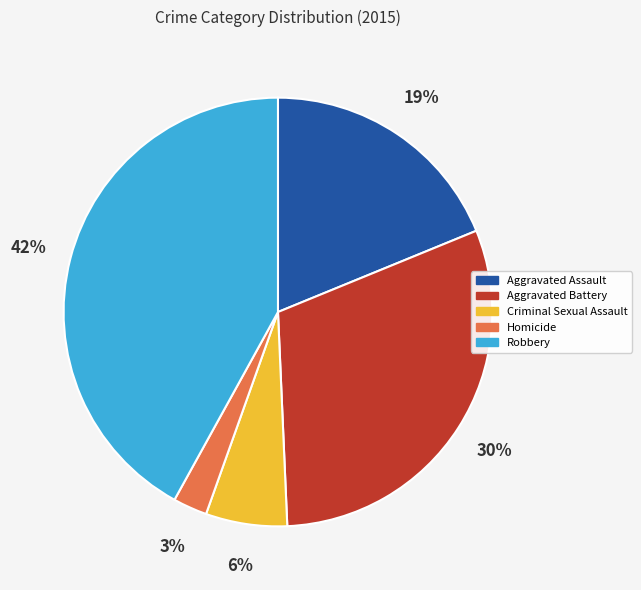

To the nearest percent, what is the combined percentage of Homicide and Robbery?

45%